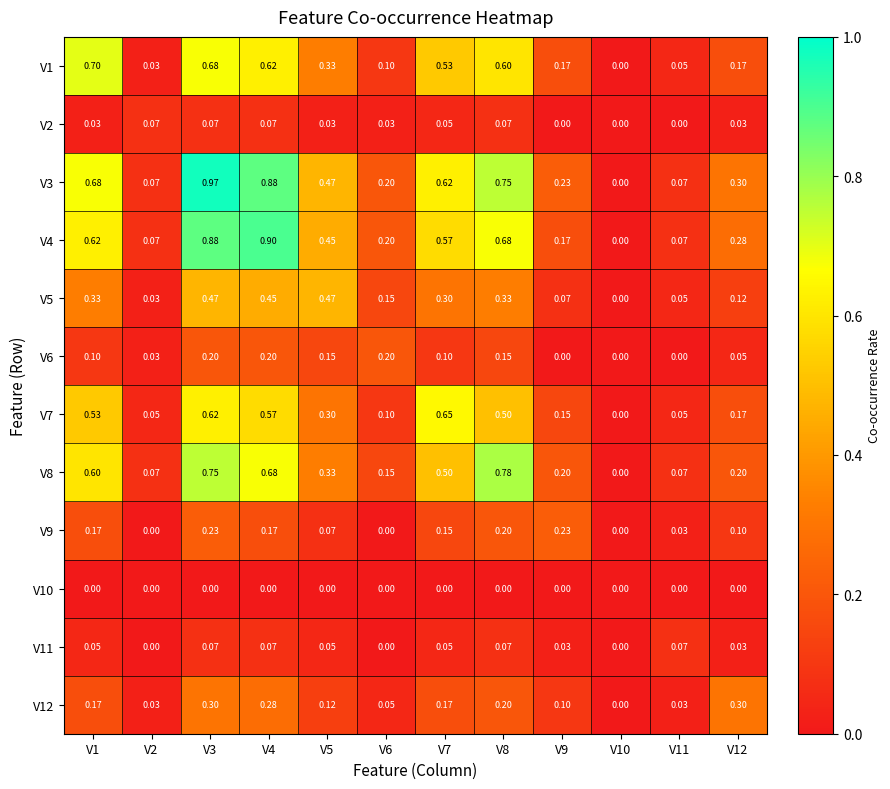

Is the value of V6 at V1 greater than the value of V12 at V2?

Yes